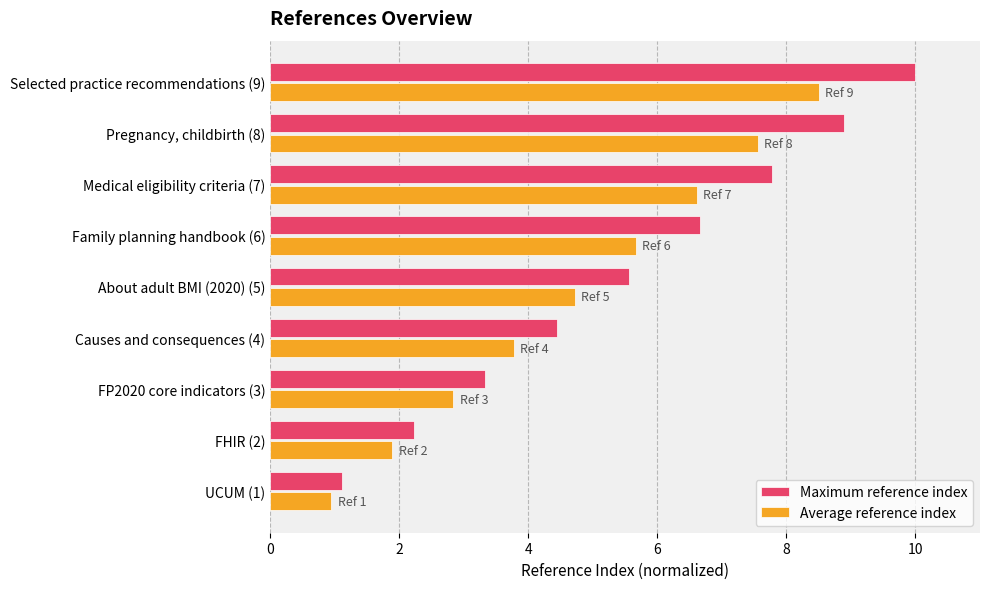

At how many categories does at least one series exceed 2?

8